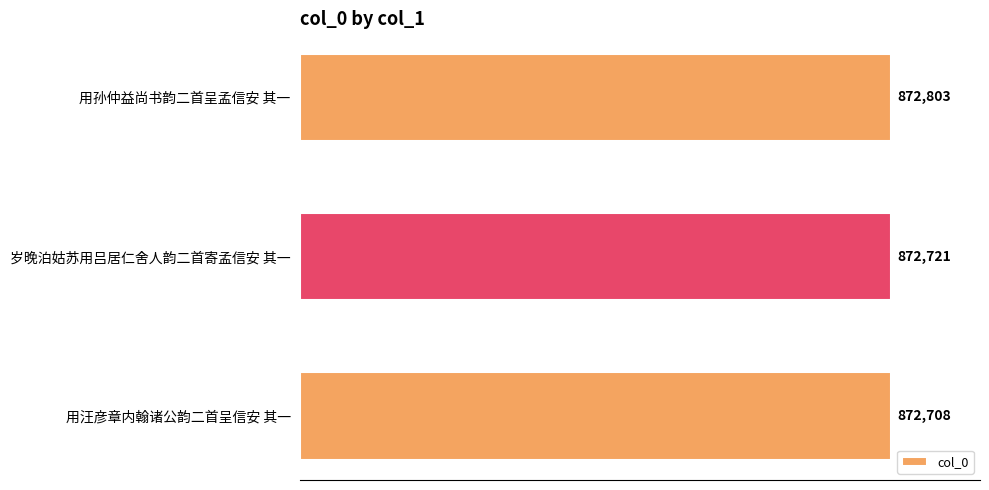

How many data points does each series have?

3